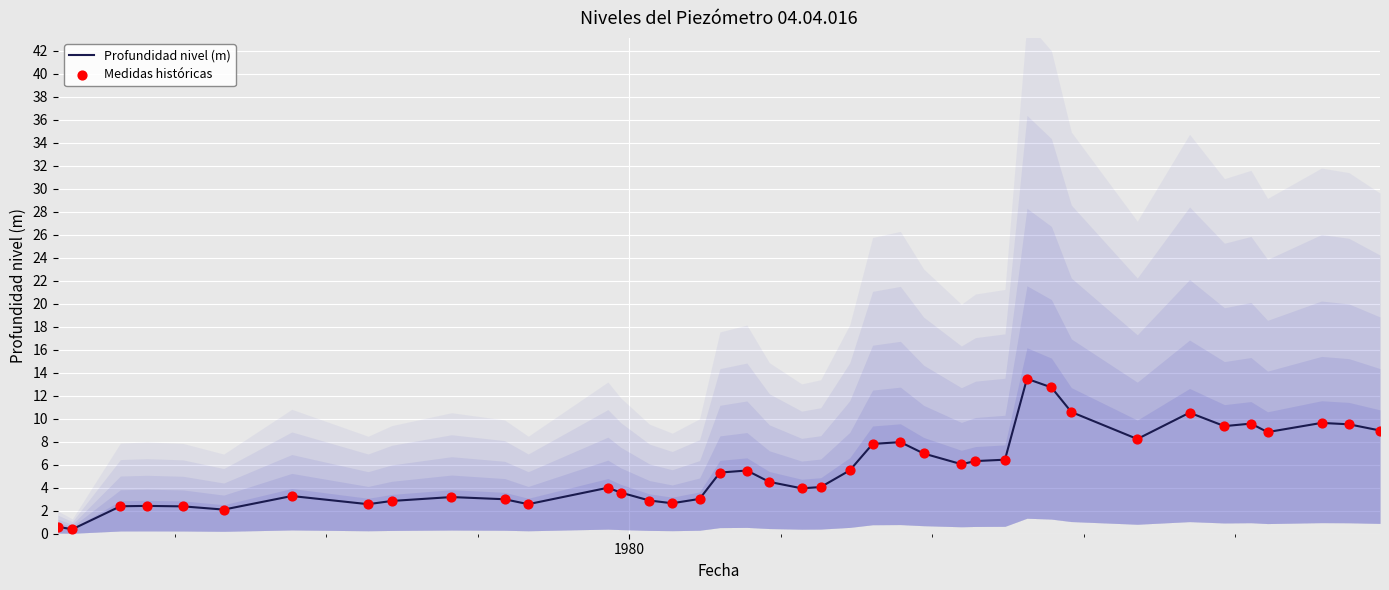

What are all the series names shown in the legend?

Profundidad nivel (m), Medidas históricas